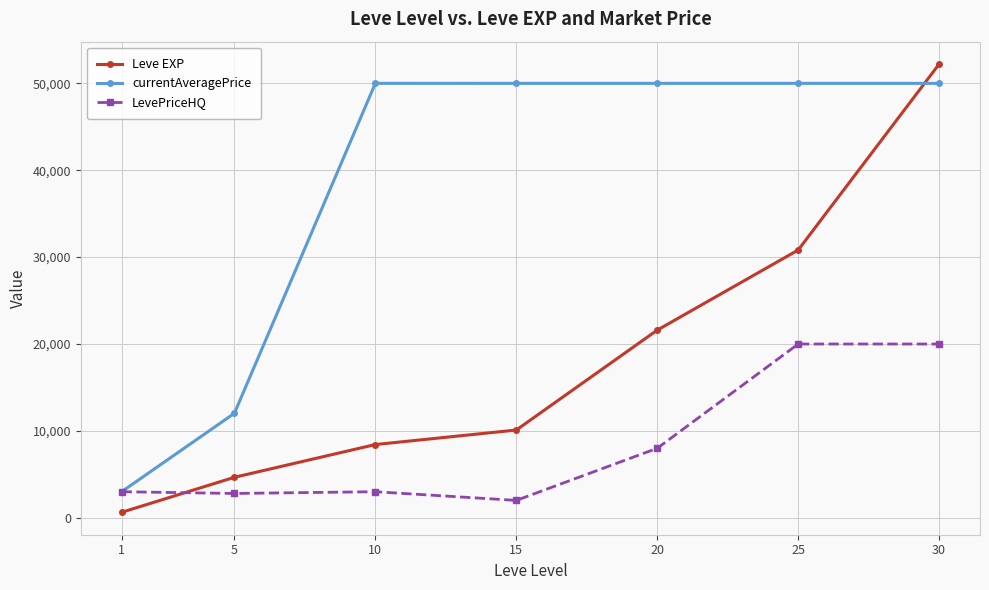

How many data points in LevePriceHQ are less than 3000?

2